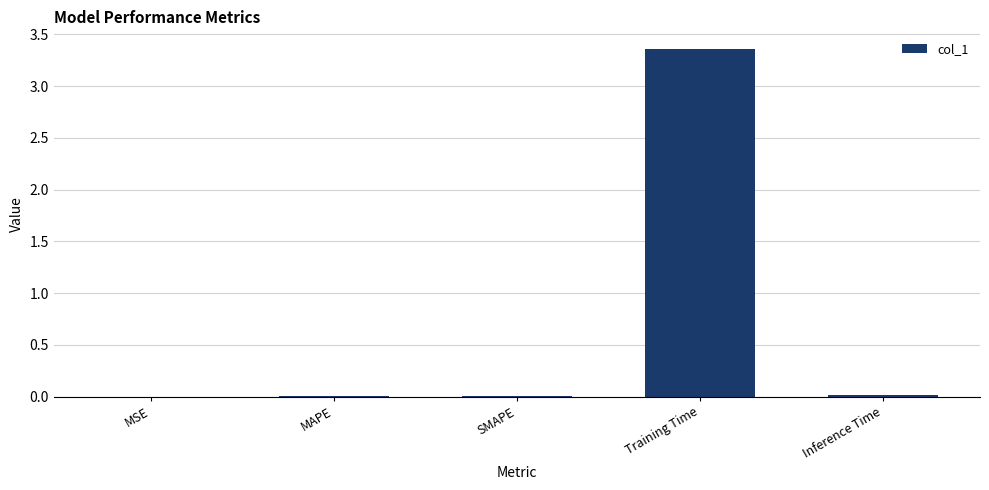

The value at MAPE is 0.0. True or false?

True